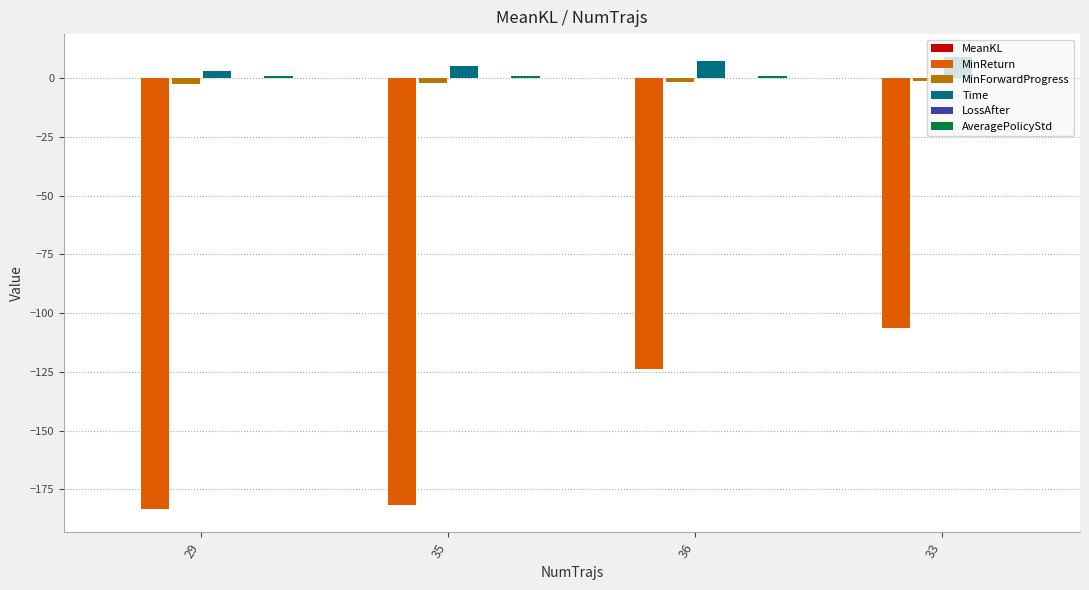

What is the maximum value shown in the chart?

9.0